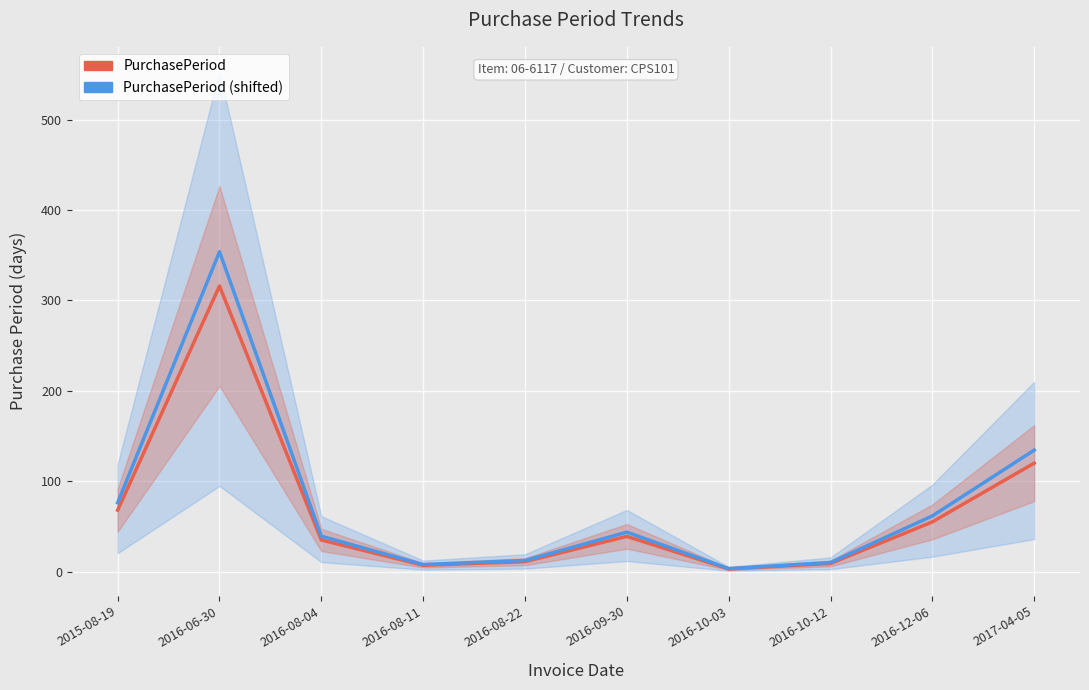

Reading left to right, extract all data points from this chart.

PurchasePeriod: 68.0	316.0	35.0	7.0	11.0	39.0	3.0	9.0	55.0	120.0
PurchasePeriod (shifted): 76.2	353.9	39.2	7.8	12.3	43.7	3.4	10.1	61.6	134.4